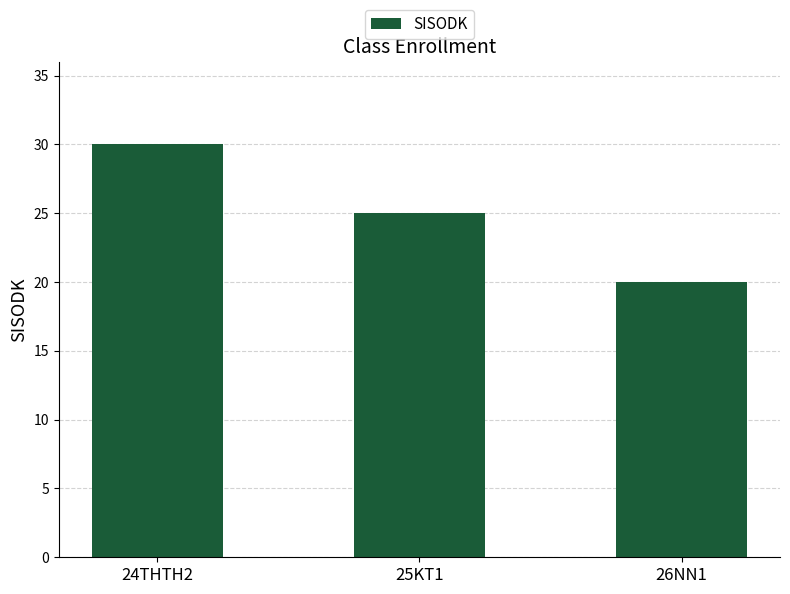

What is the label of the 3rd bar from the left?

26NN1